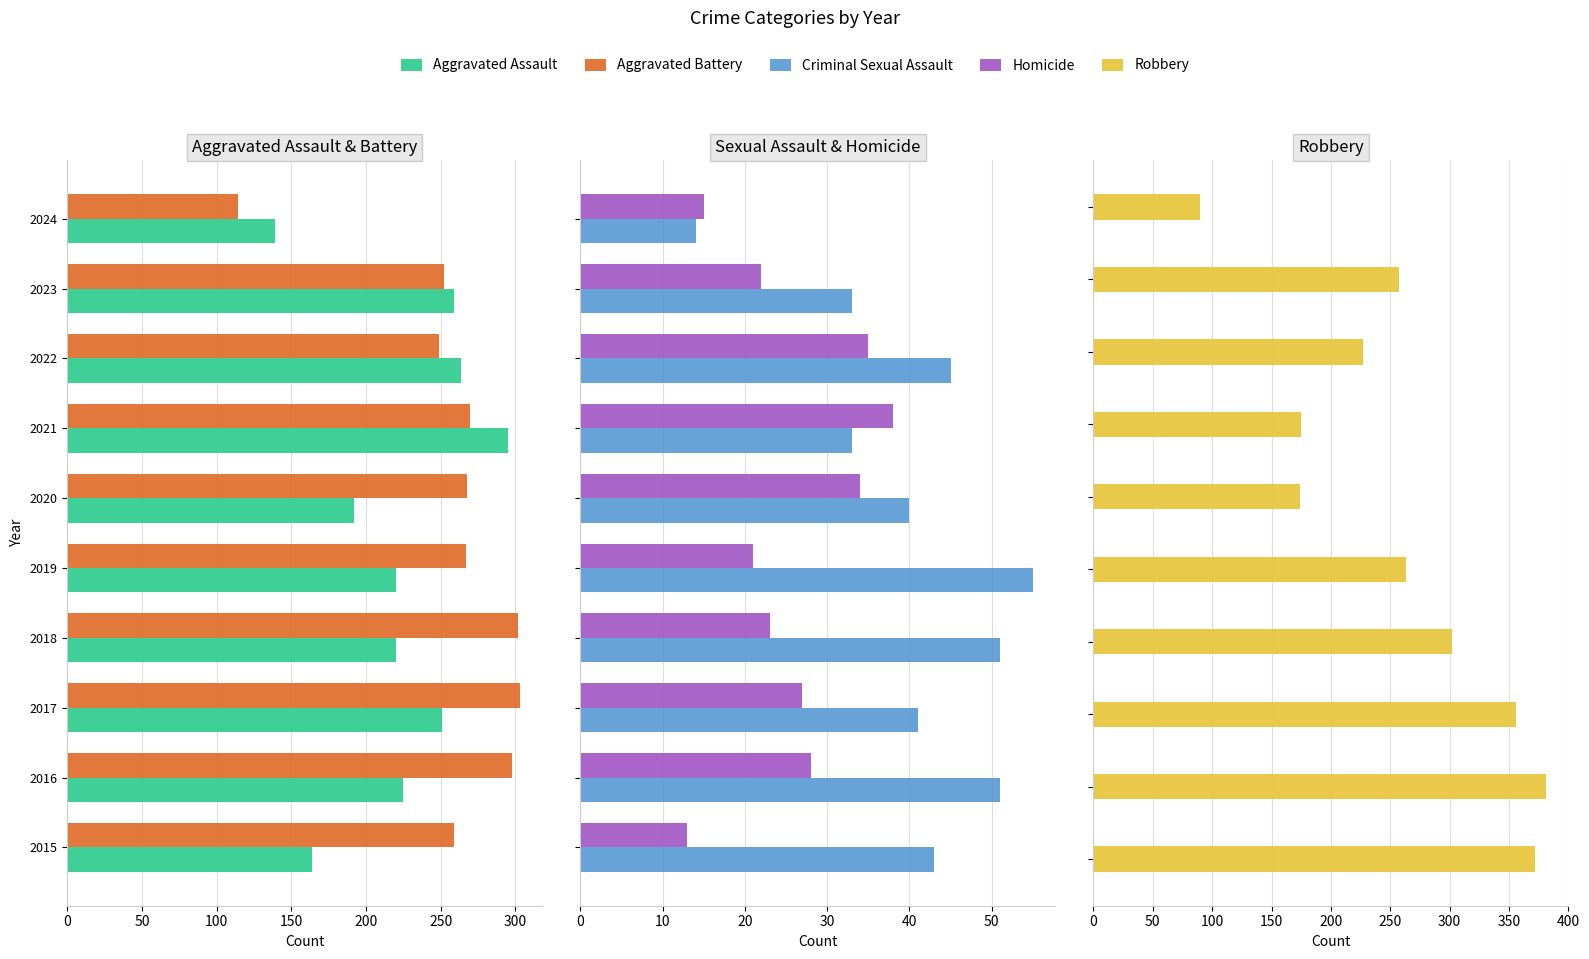

What is the difference between the second highest and second lowest values in the Aggravated Assault series?

100